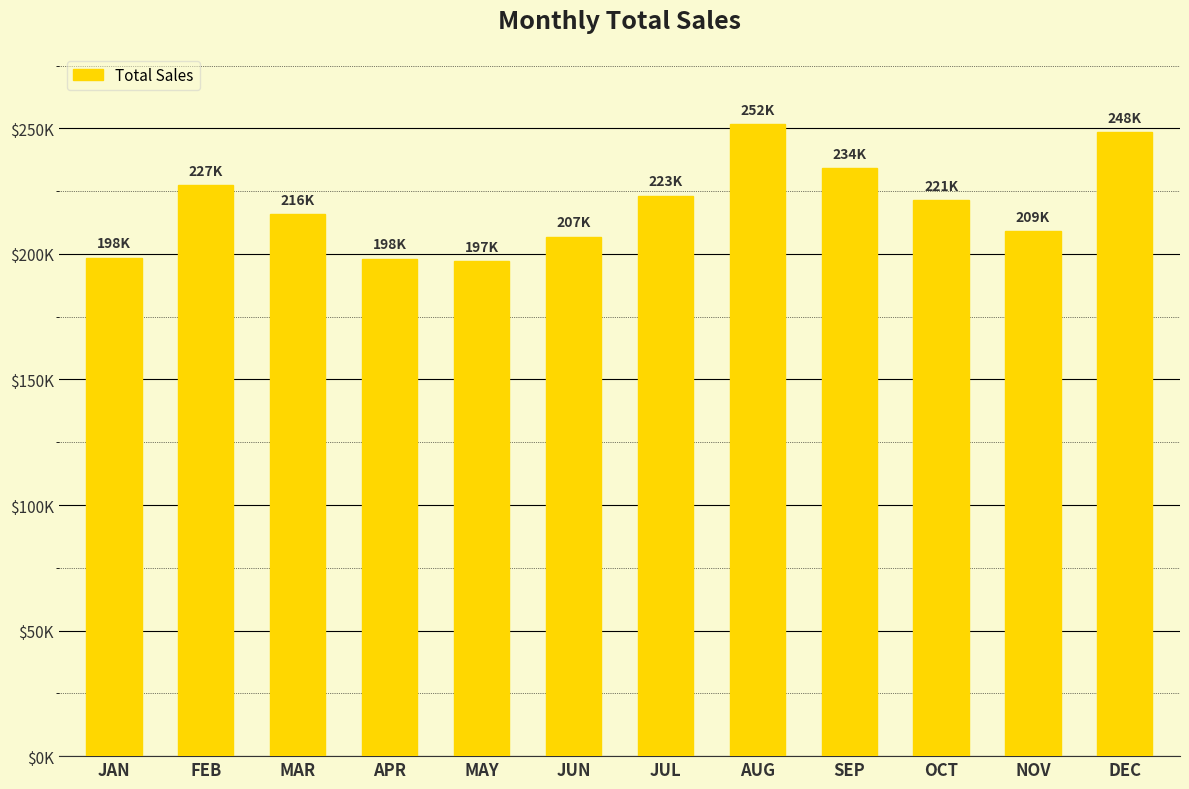

Is it true that the value at FEB is 227408.7?

True